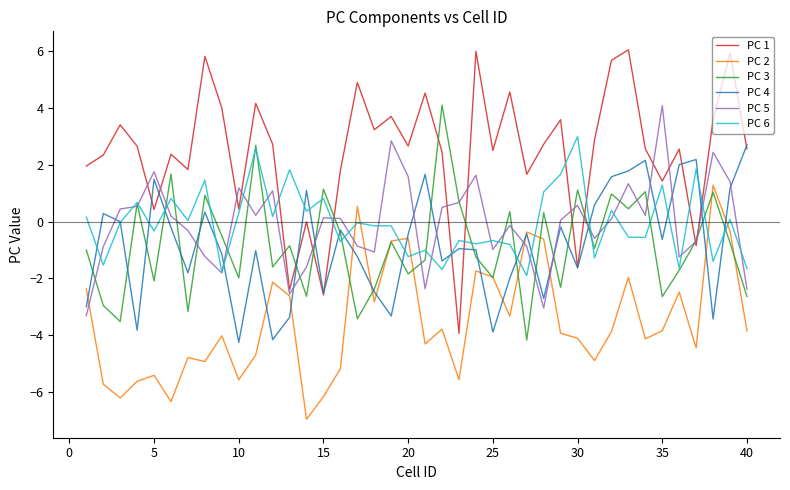

How many lines are shown in the chart?

6